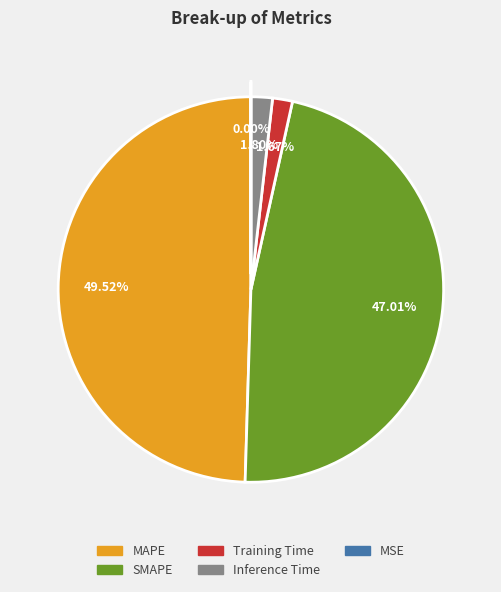

Between SMAPE and MAPE, which is larger?

MAPE